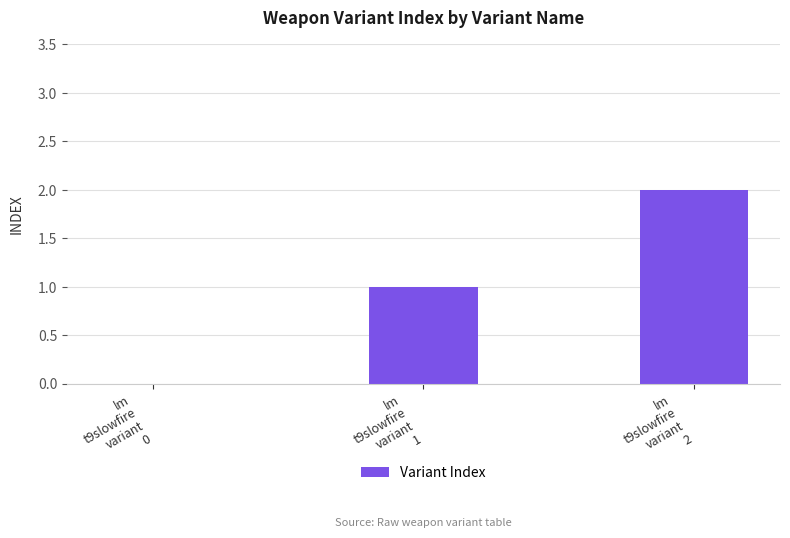

Count the values in the range 0 to 2.

3